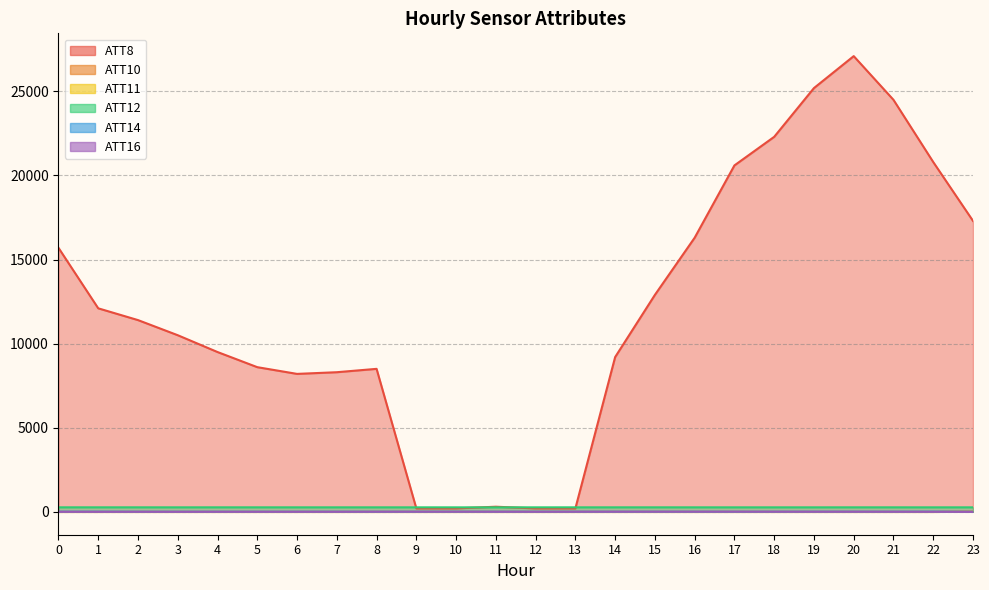

How many lines are shown in the chart?

6